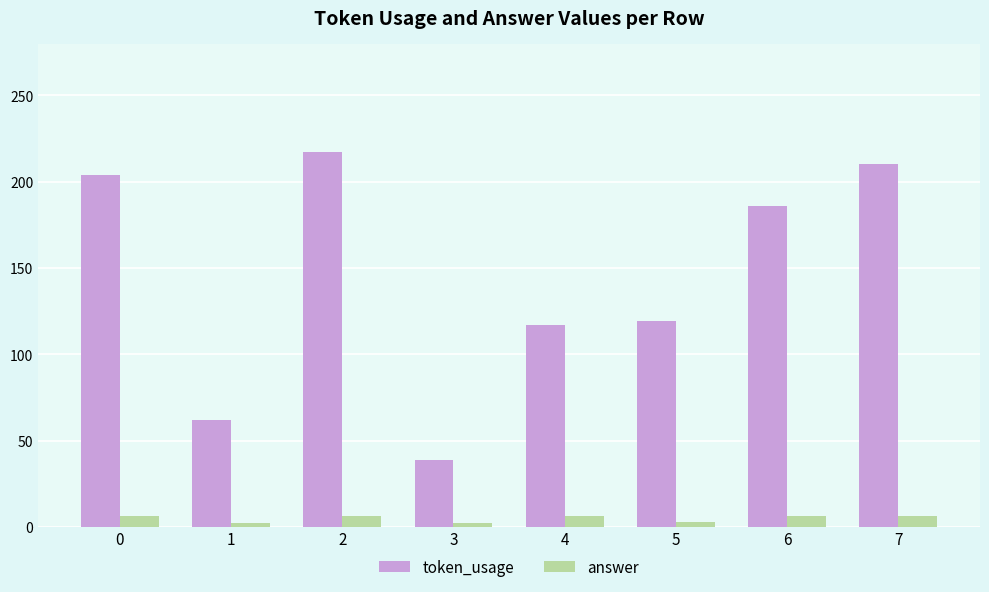

Rank the series at 2 from lowest to highest value.

answer, token_usage